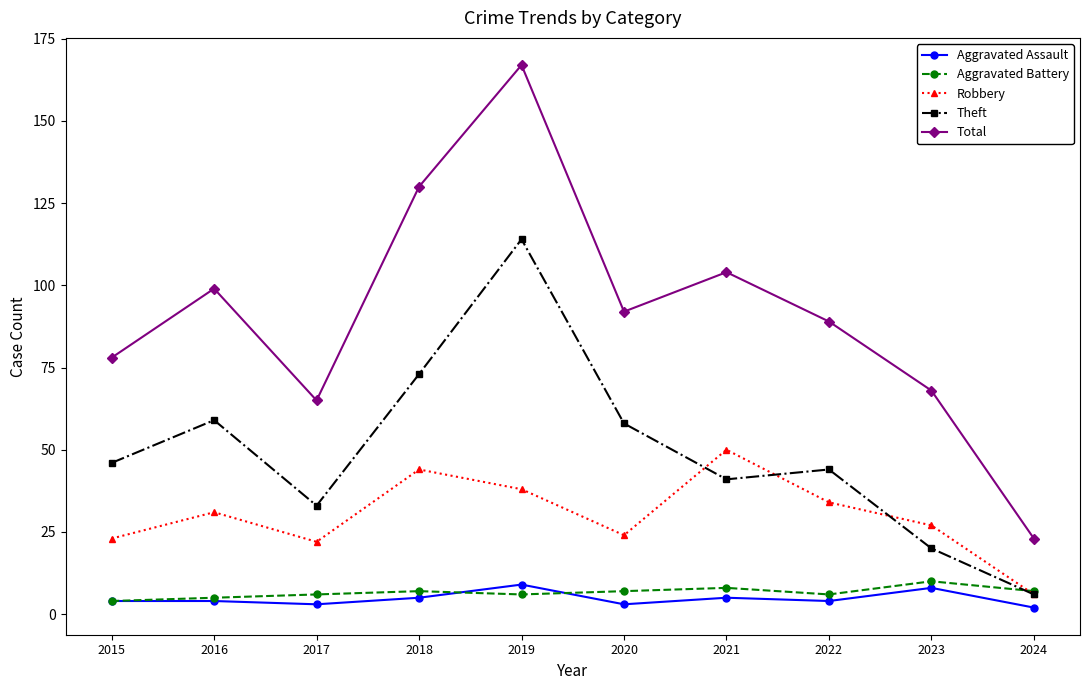

Count the number of data series in this chart.

5